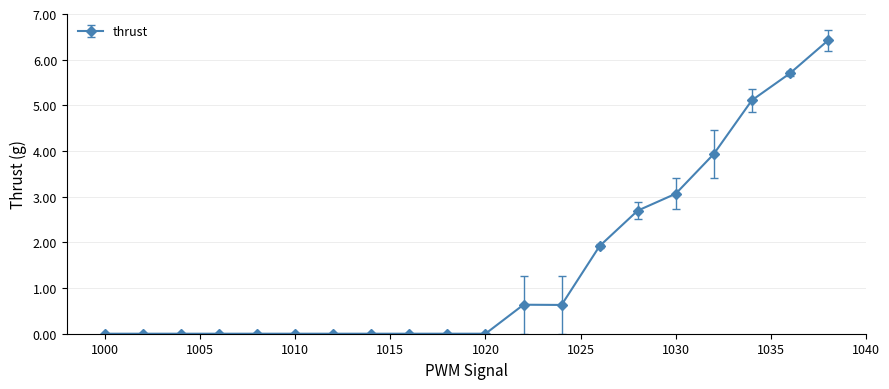

What is the maximum value shown in the chart?

6.4